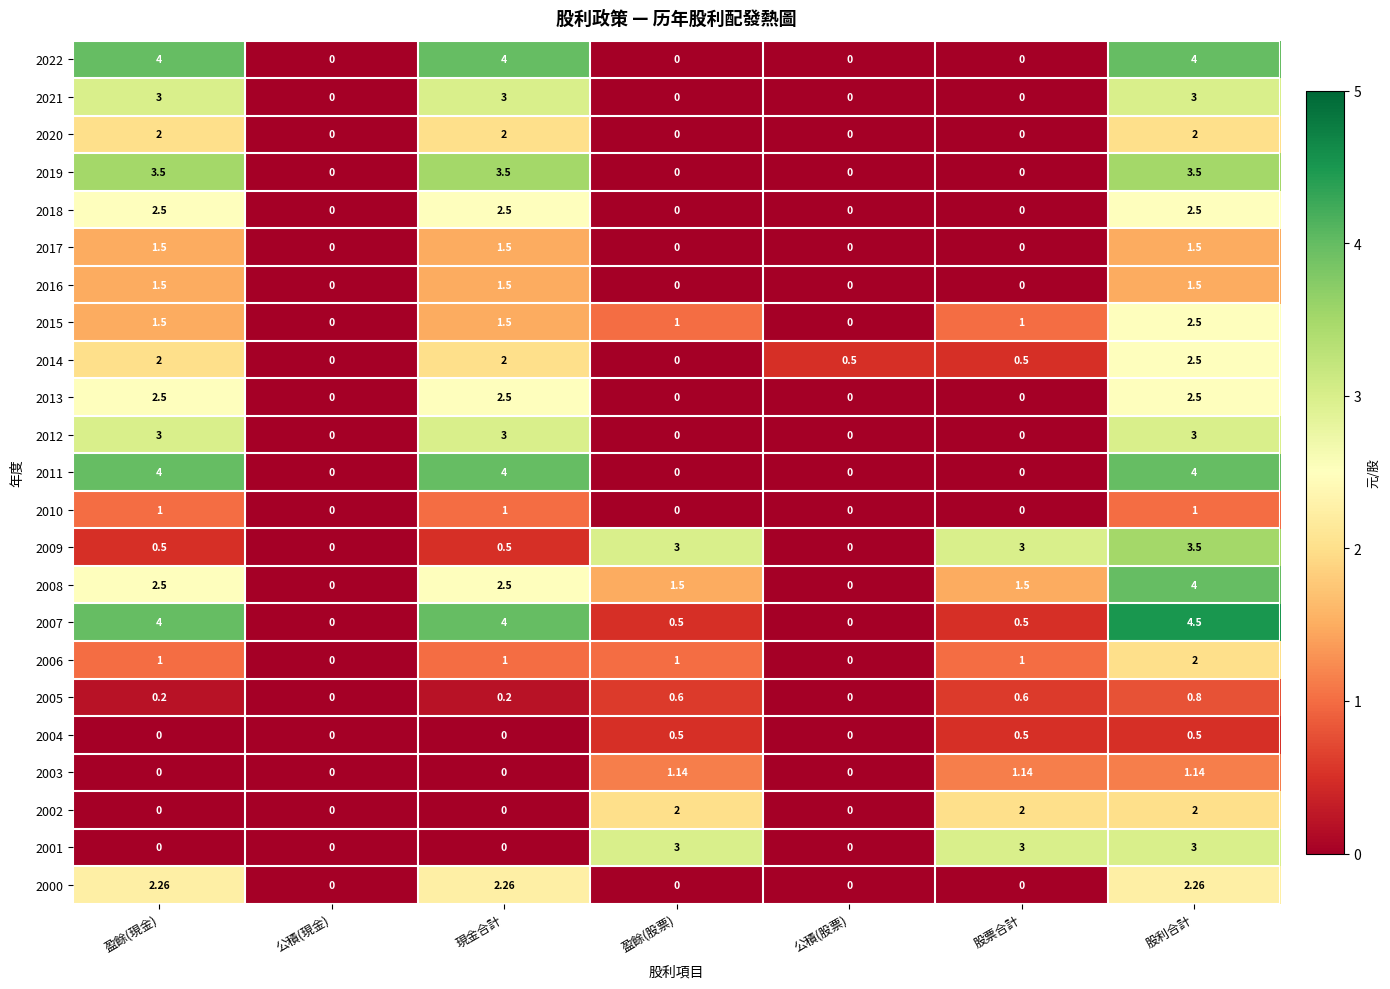

At which category is the sum across all series the highest?

股利合計